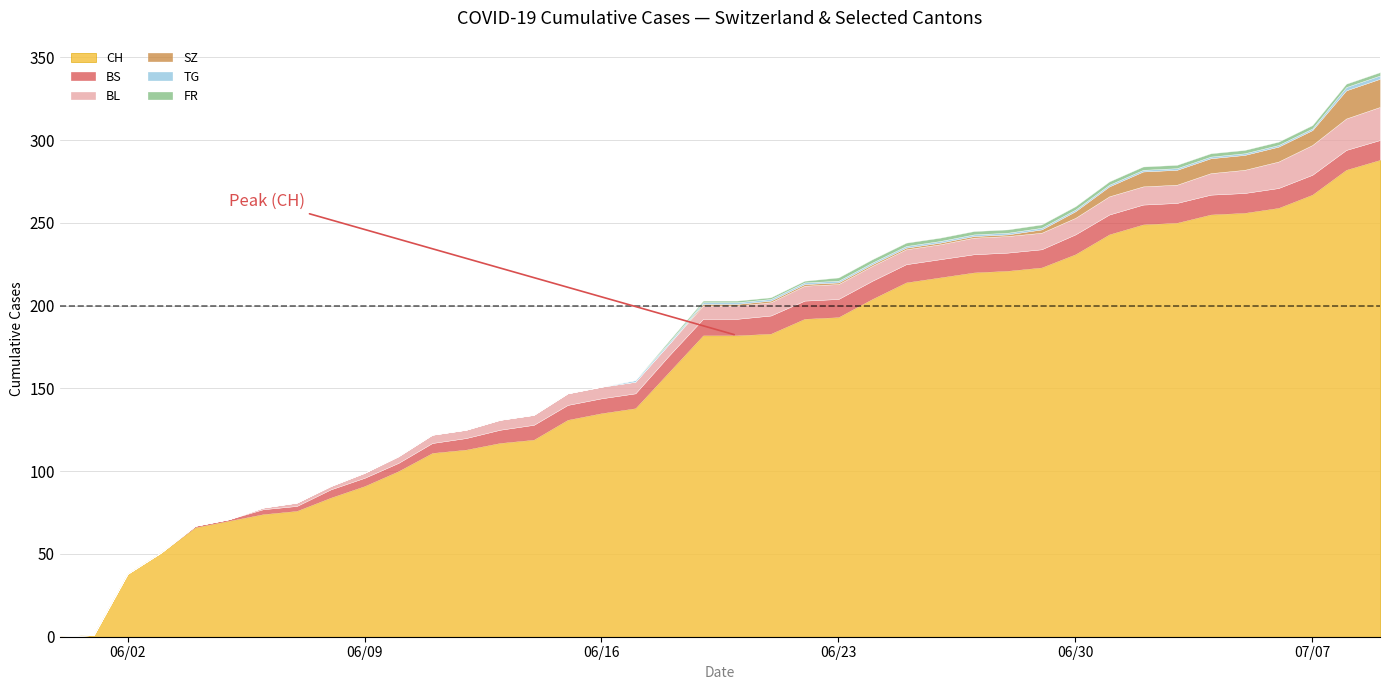

What is the difference between the BS values at 26 and 31?

1